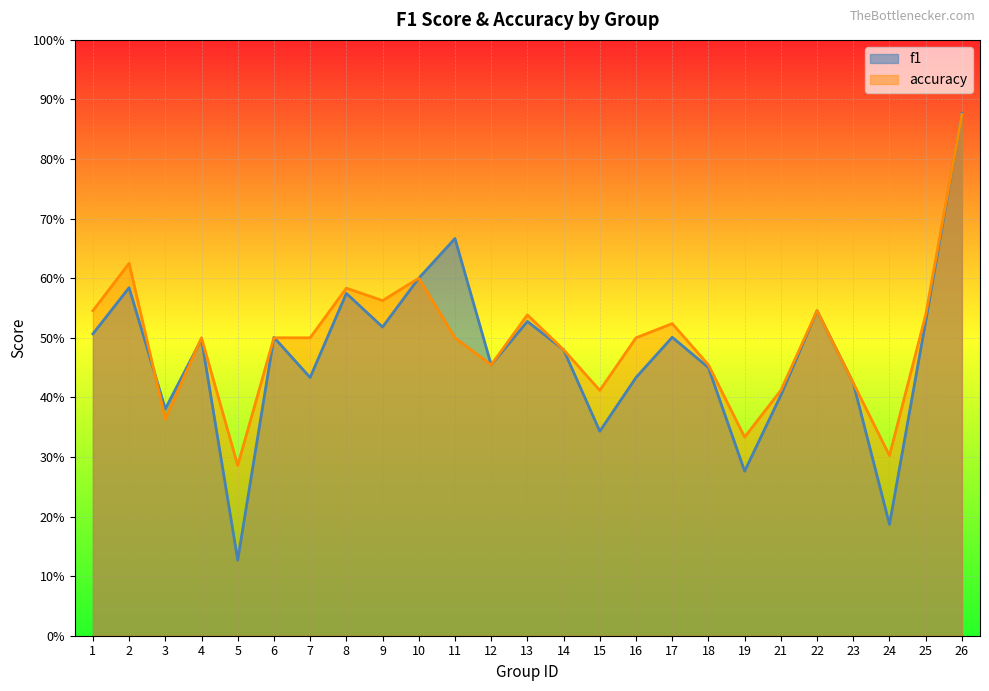

At which category is the sum across all series the highest?

26